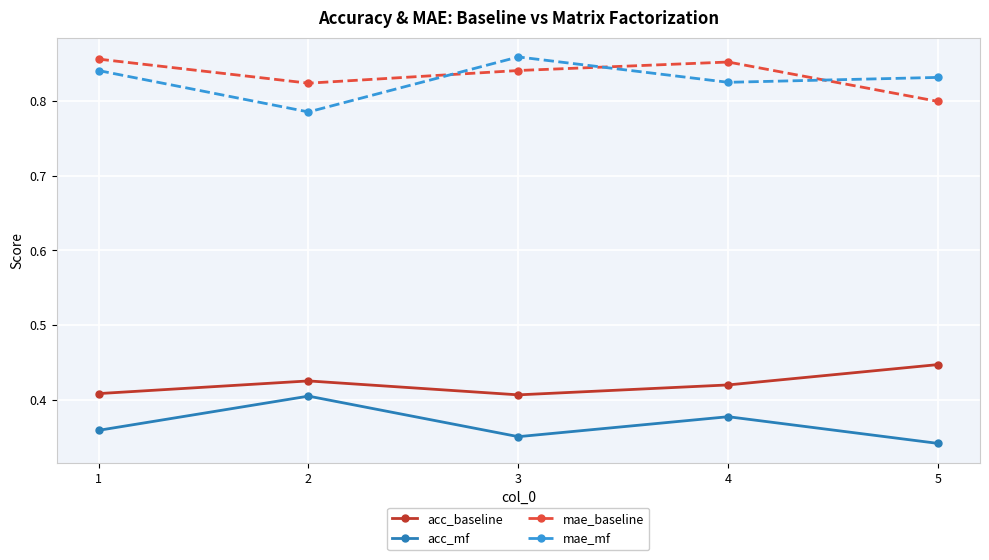

Where is the first local minimum for acc_baseline?

3